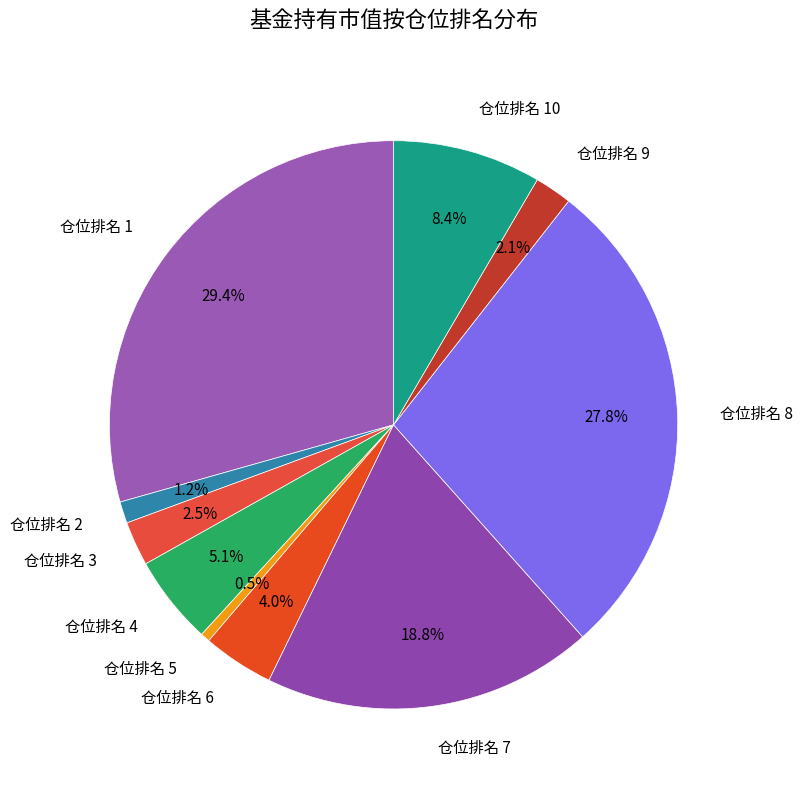

To the nearest percent, what is the difference between the 仓位排名 7 and 仓位排名 6 slice percentages?

15%